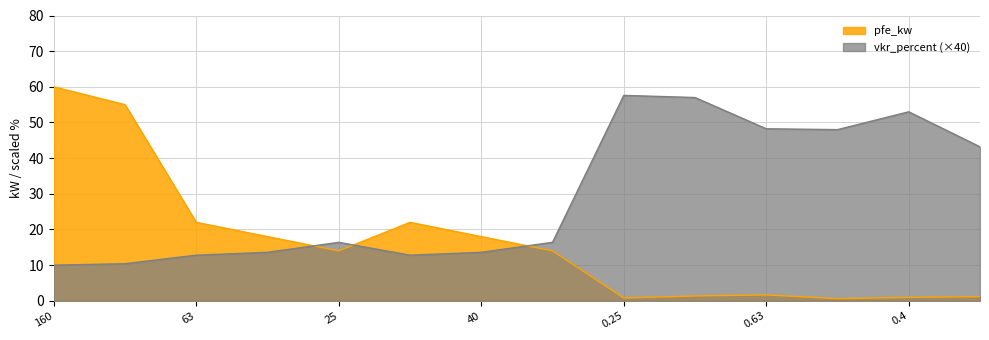

How many interior local valleys does the pfe_kw series have?

3